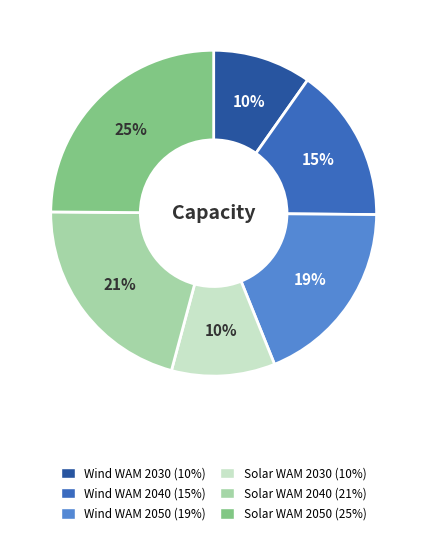

Which has a higher value, Solar WAM 2050 or Solar WAM 2040?

Solar WAM 2050